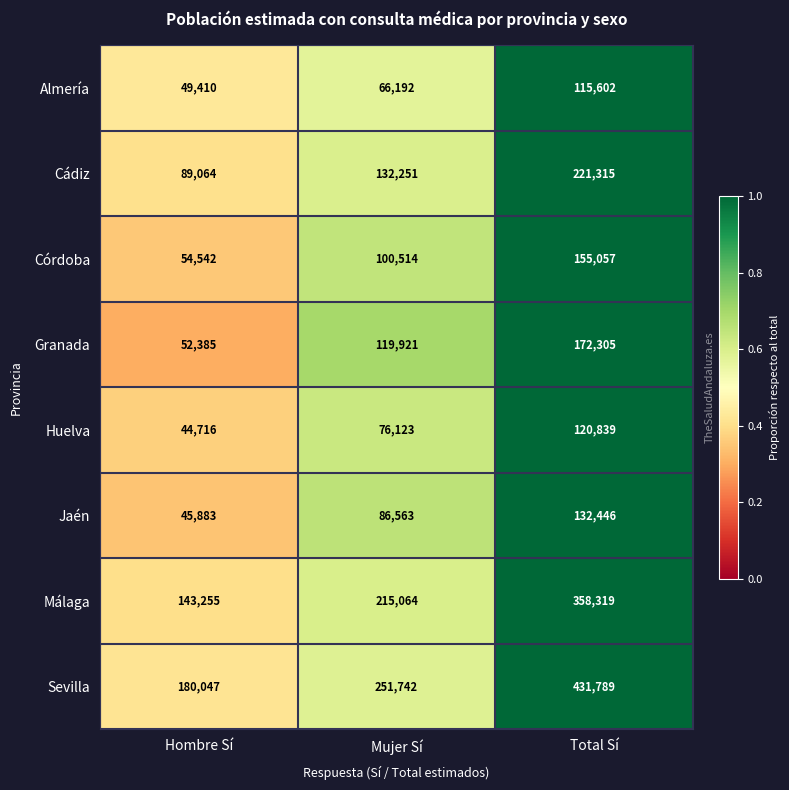

What is the sum of all Cádiz values?

442630